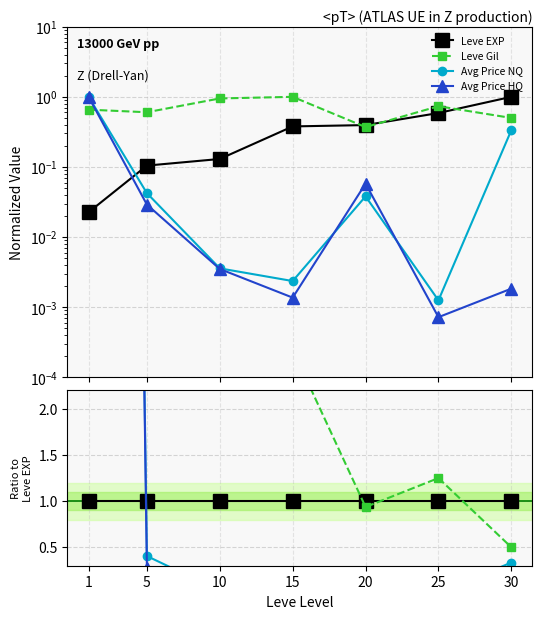

Is this an area chart (filled region under the line)?

No